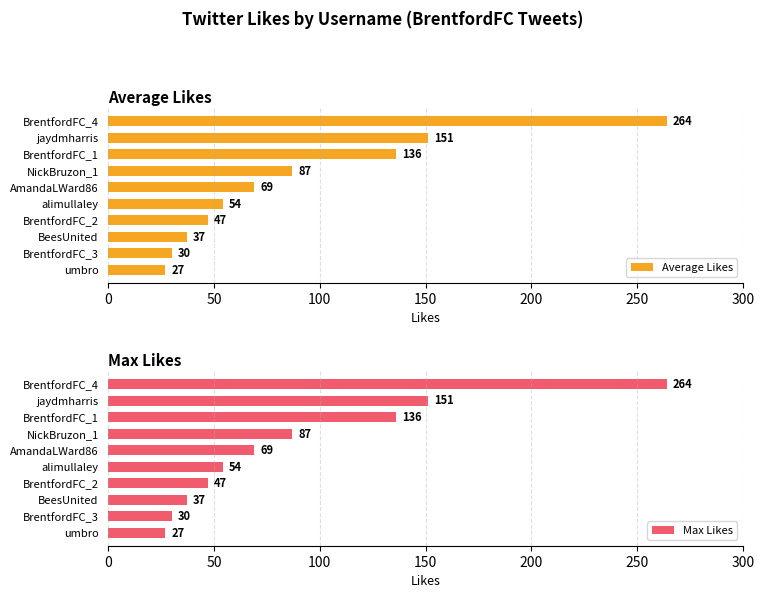

The Average Likes series shows 51 at BeesUnited. True or false?

False